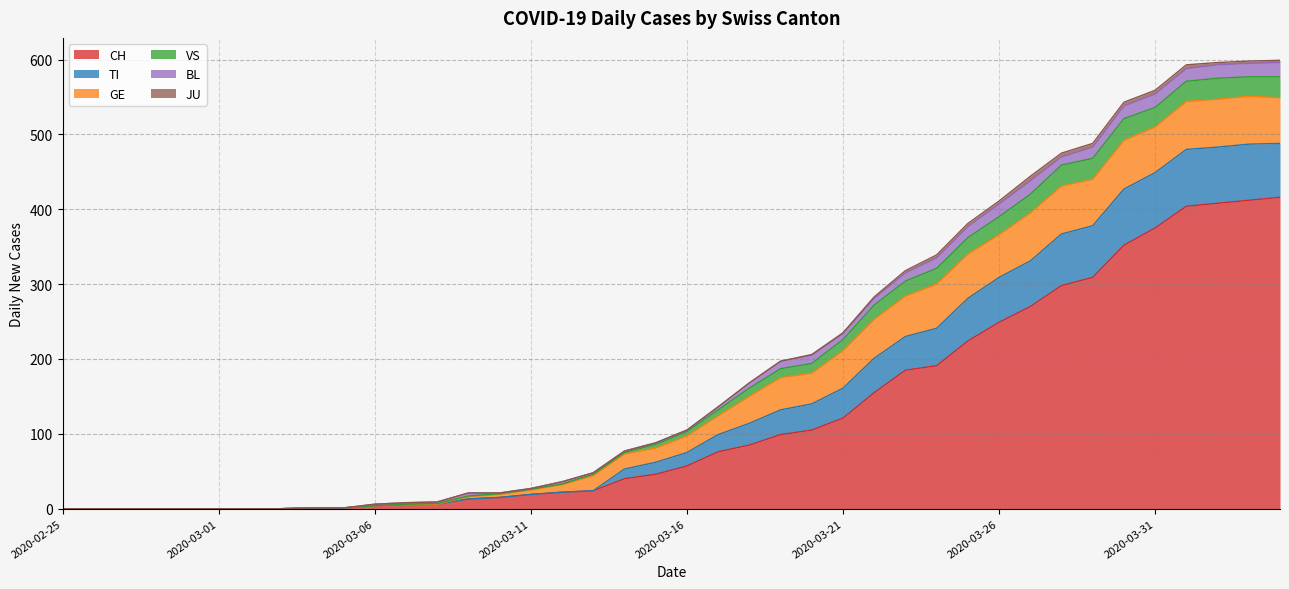

What is the maximum value for CH?

416